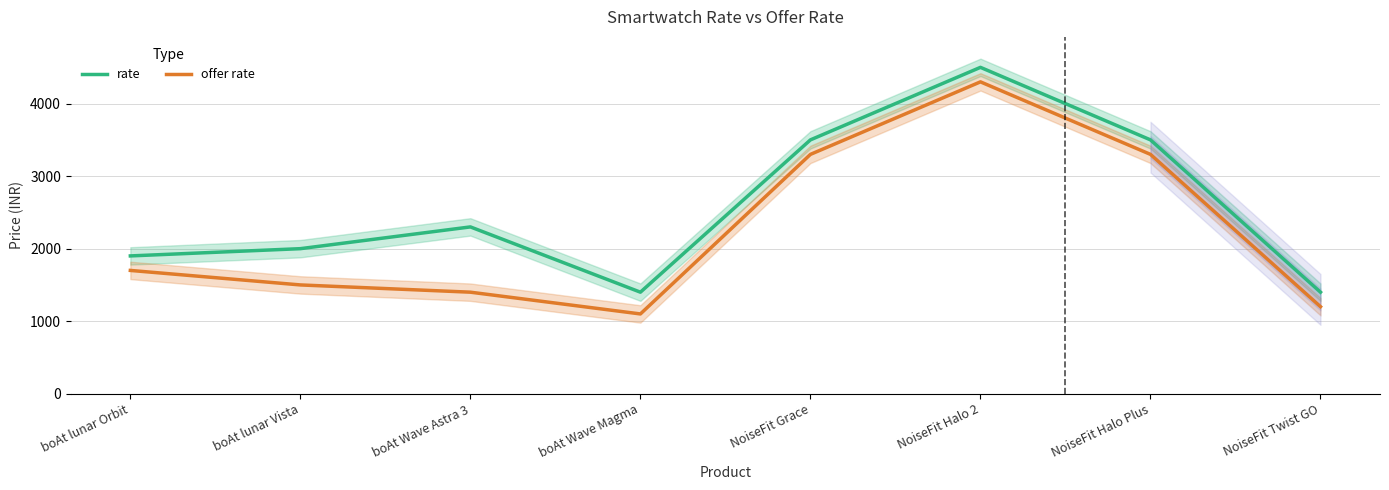

Reading right to left, list all the values displayed in this chart.

rate: NoiseFit Twist GO=1400	NoiseFit Halo Plus=3500	NoiseFit Halo 2=4500	NoiseFit Grace=3500	boAt Wave Magma=1400	boAt Wave Astra 3=2300	boAt lunar Vista=2000	boAt lunar Orbit=1900
offer rate: NoiseFit Twist GO=1200	NoiseFit Halo Plus=3300	NoiseFit Halo 2=4300	NoiseFit Grace=3300	boAt Wave Magma=1100	boAt Wave Astra 3=1400	boAt lunar Vista=1500	boAt lunar Orbit=1700